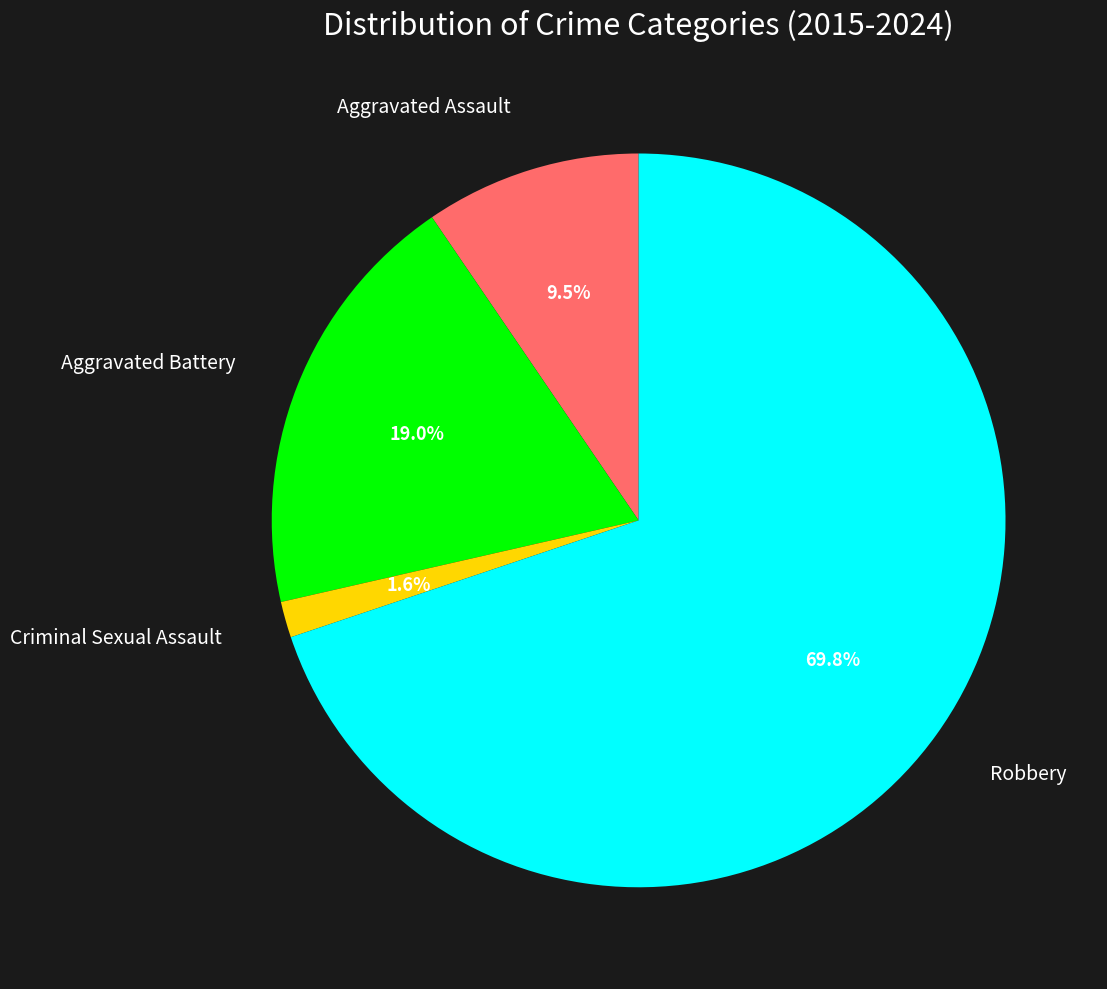

True or false: Aggravated Assault accounts for 17% of the total.

False